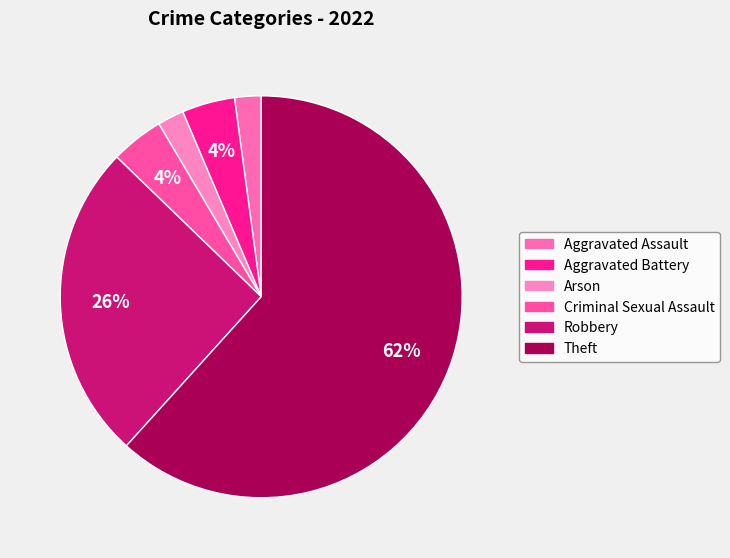

What percentage do Arson and Aggravated Assault together represent?

4.3%